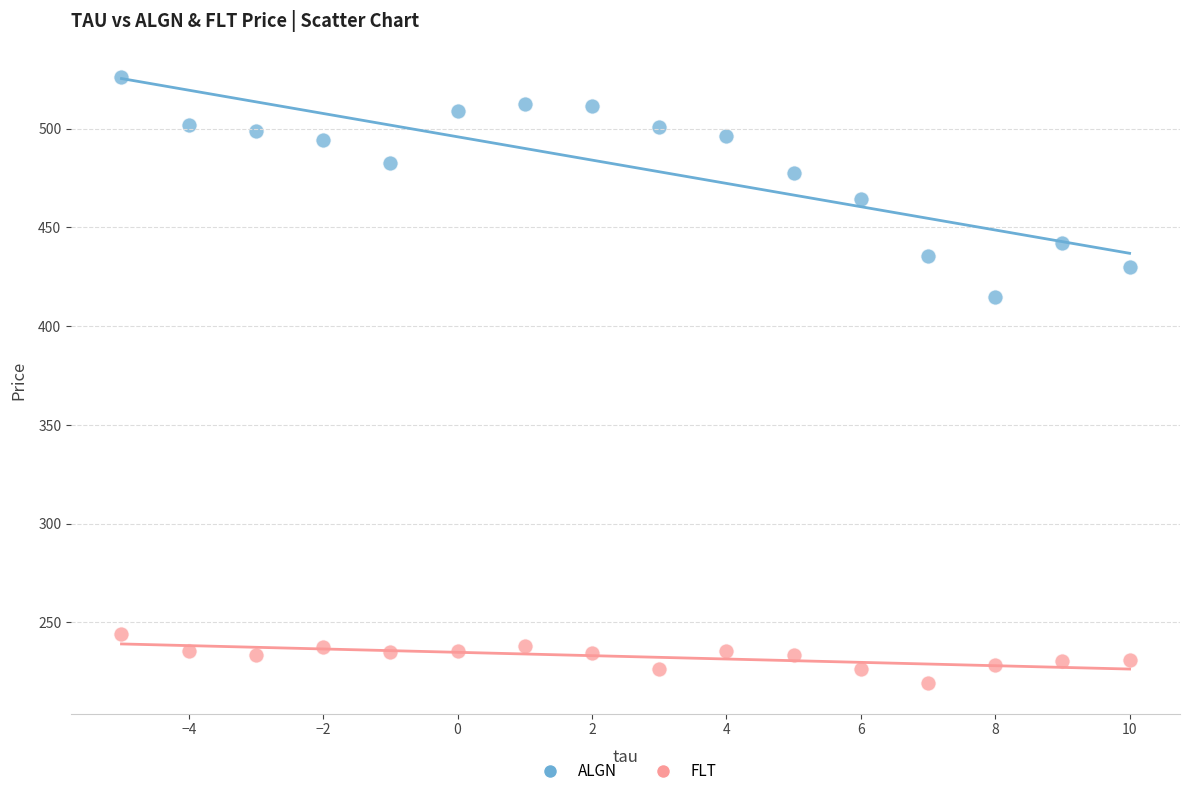

Across all data points, what is the range of X values (max minus min)?

15.0